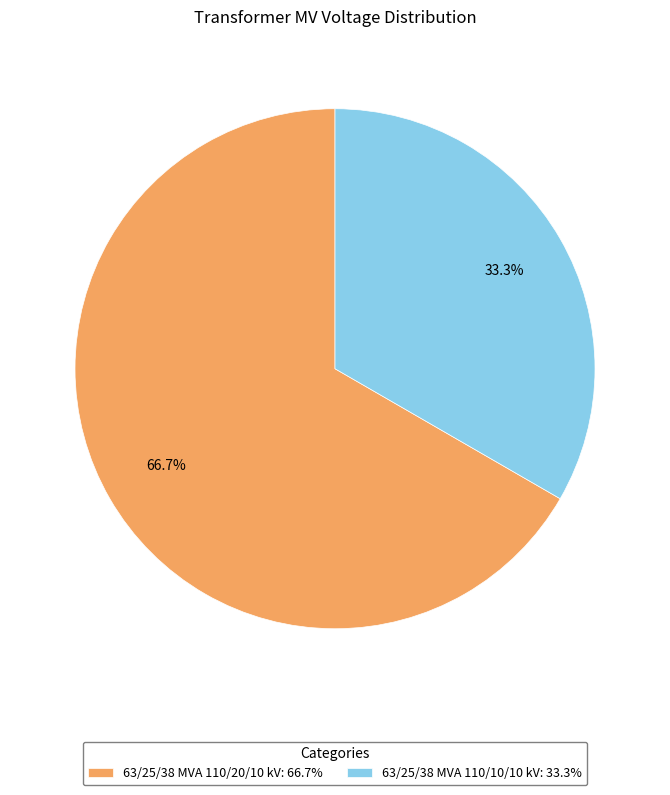

Count the number of slices in the pie.

2